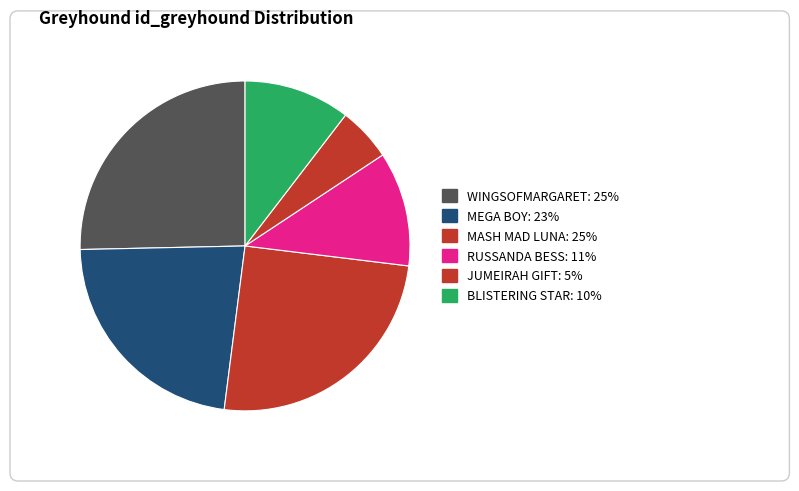

Is the sum of BLISTERING STAR and MASH MAD LUNA greater than half?

No